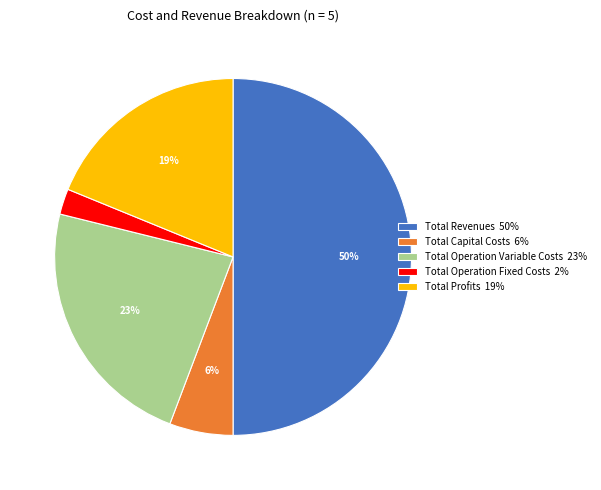

Is it true that Total Profits is 19% of the pie?

True